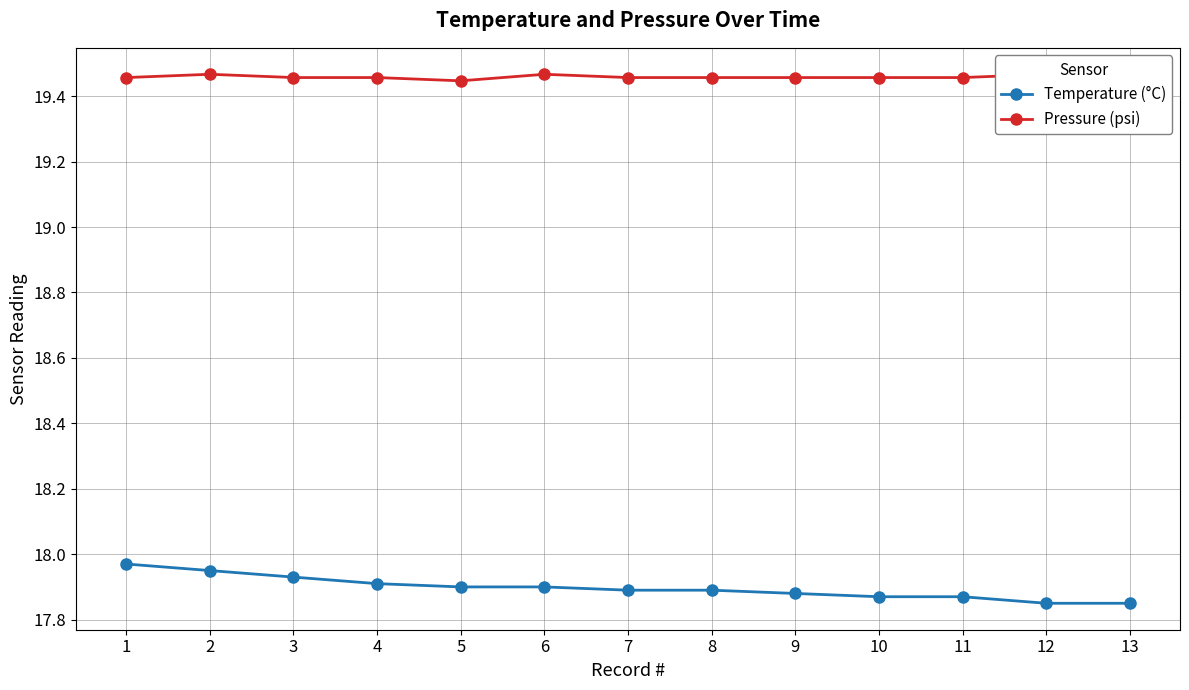

Reading right to left, extract all data points from this chart.

Temperature (°C): 13=17.9	12=17.9	11=17.9	10=17.9	9=17.9	8=17.9	7=17.9	6=17.9	5=17.9	4=17.9	3=17.9	2=17.9	1=18.0
Pressure (psi): 13=19.5	12=19.5	11=19.5	10=19.5	9=19.5	8=19.5	7=19.5	6=19.5	5=19.4	4=19.5	3=19.5	2=19.5	1=19.5